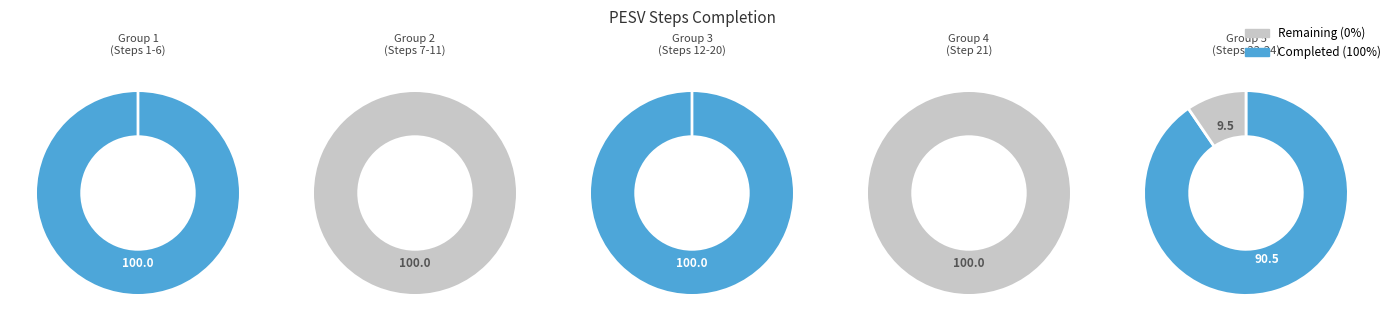

Which category has the biggest portion of the pie?

1